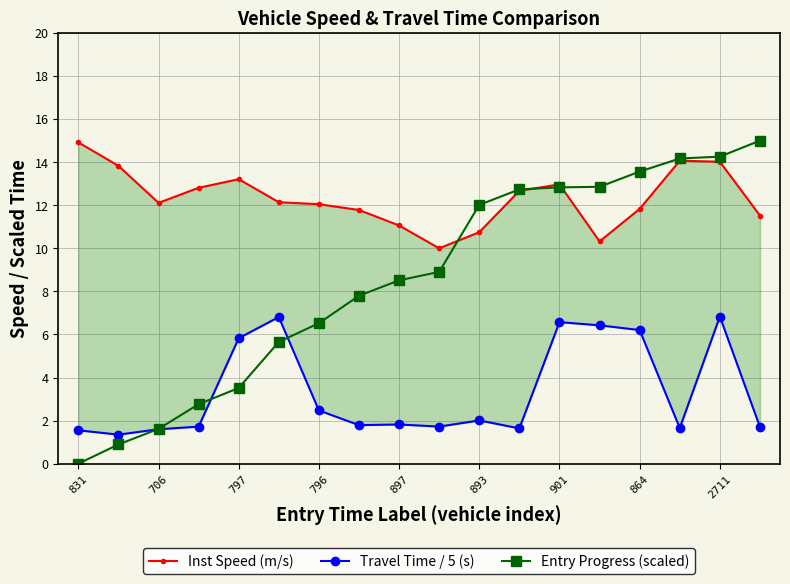

What is the value of the Entry Progress (scaled) point at the 12th from the left?

12.7